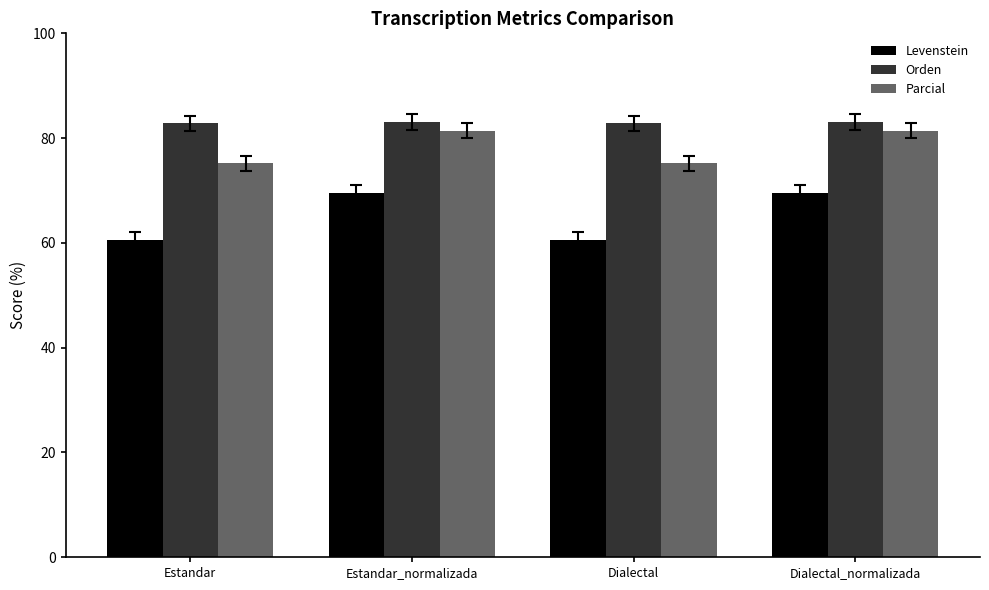

Does the chart contain any negative values?

No